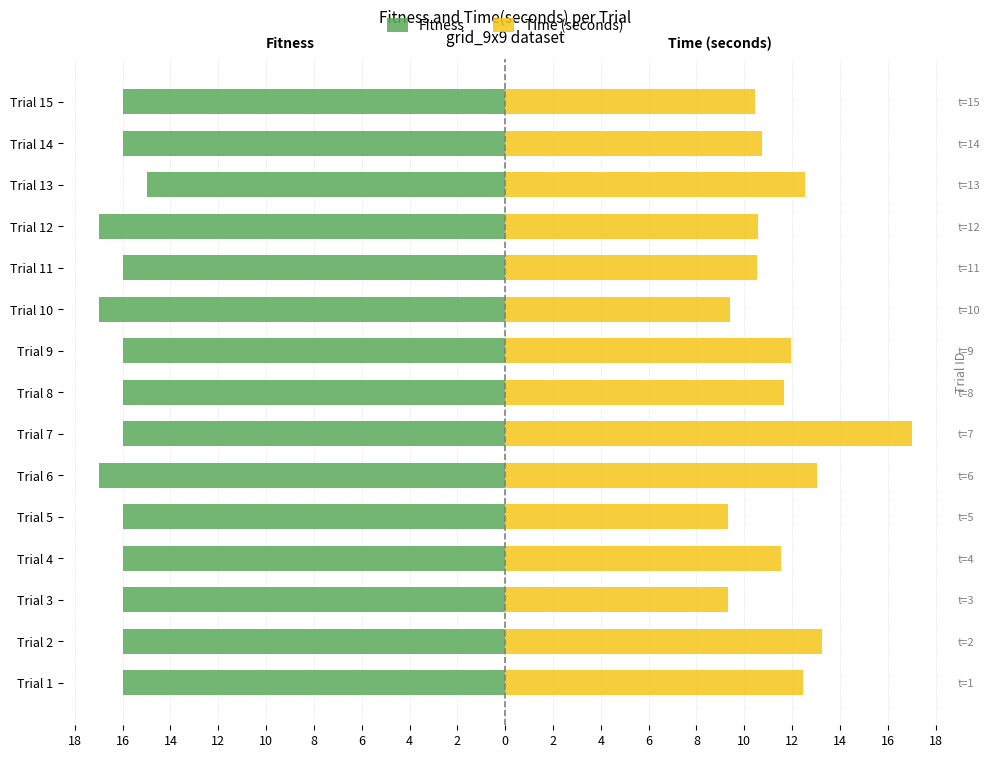

Which series changed the most between Trial 4 and Trial 15?

Time (seconds)